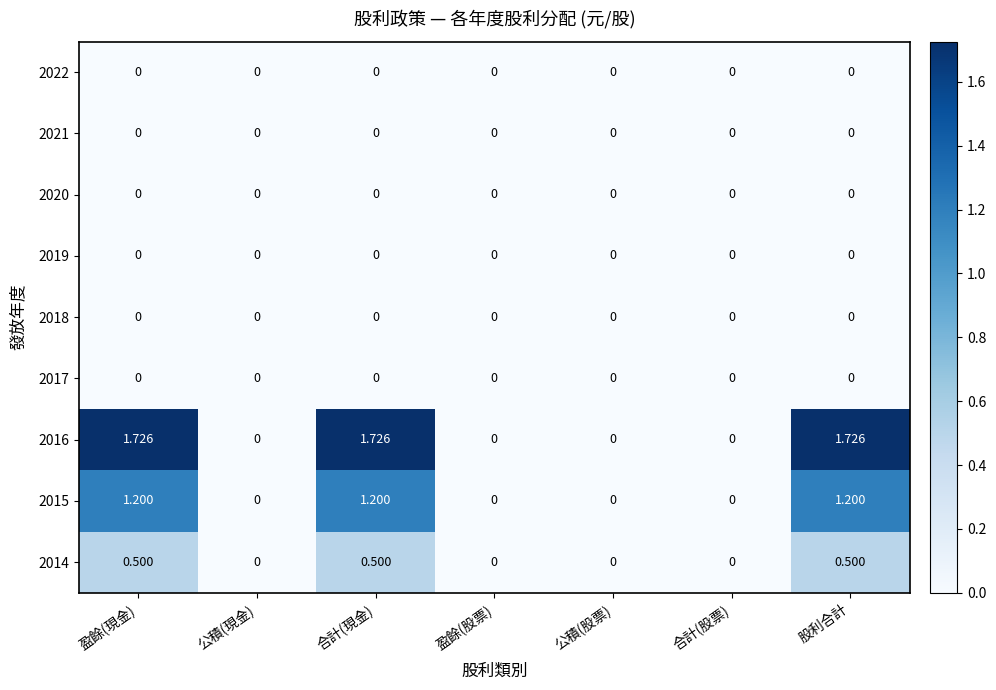

What is the total value across all series at 股利合計?

3.4